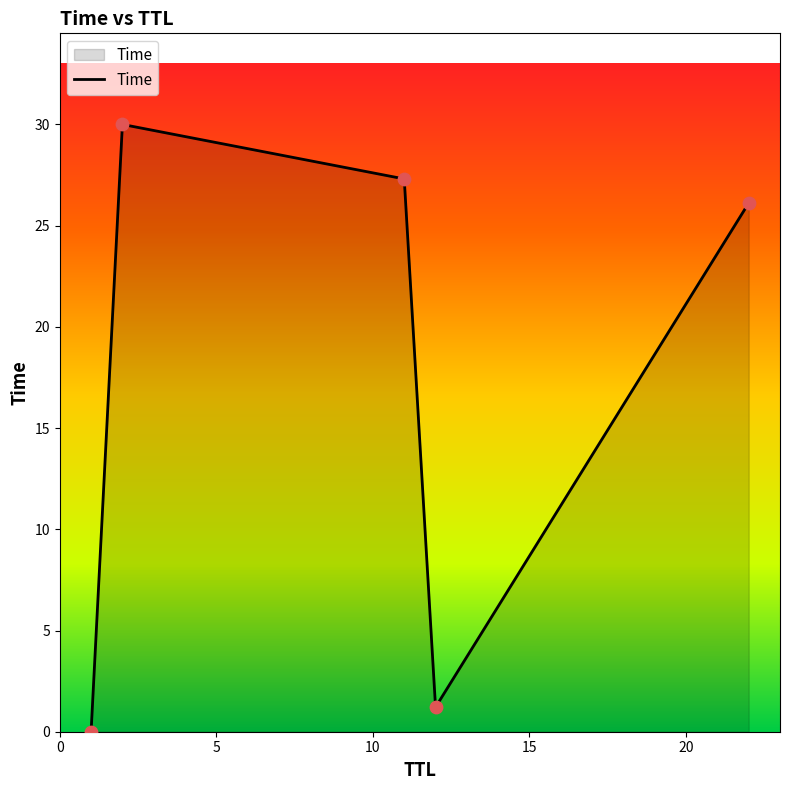

What is the maximum value shown in the chart?

30.0